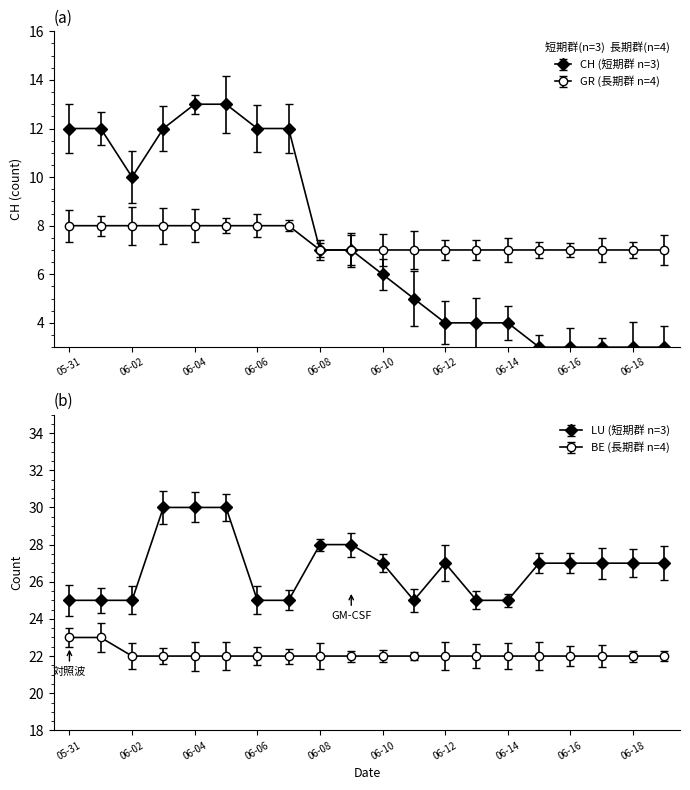

How many lines are shown in the chart?

4